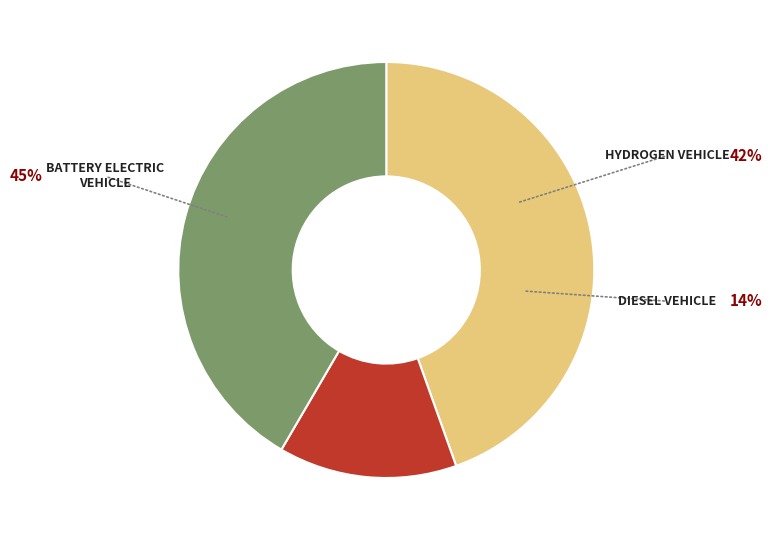

Does any single category account for the majority?

No